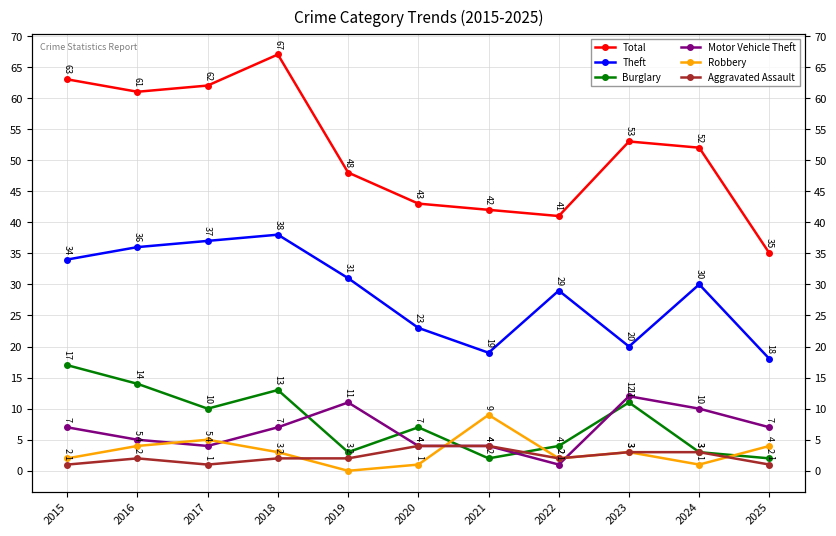

At 2025, list the series in order from largest to smallest.

Total, Theft, Motor Vehicle Theft, Robbery, Burglary, Aggravated Assault